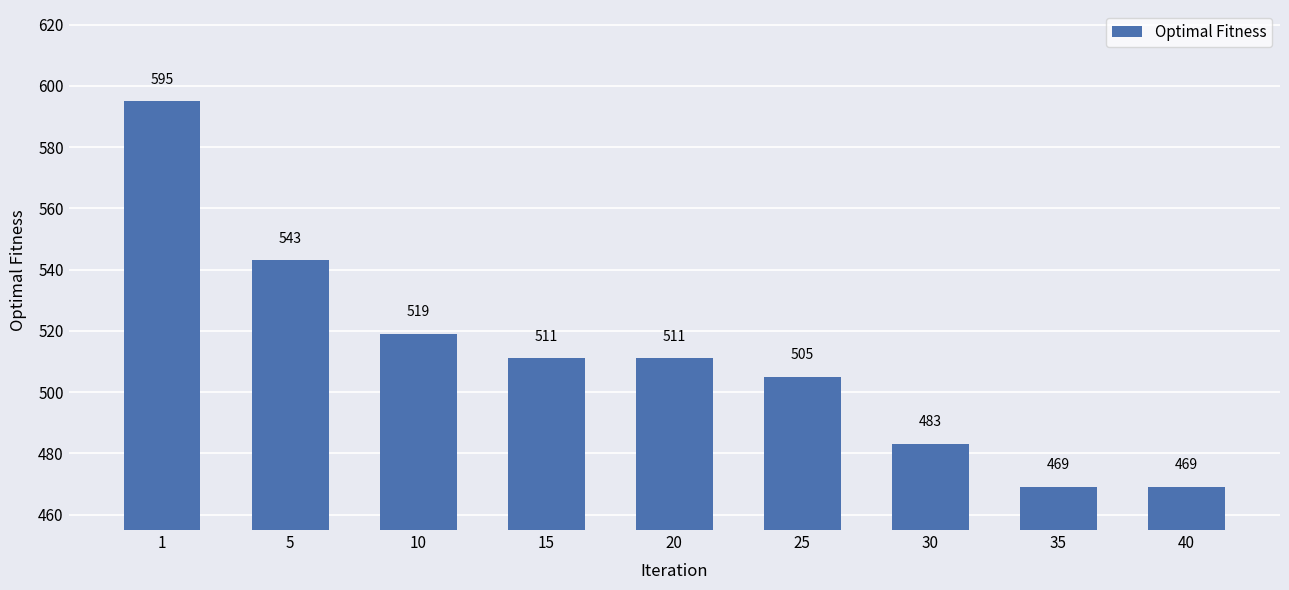

Reading left to right, extract all data points from this chart.

595	543	519	511	511	505	483	469	469